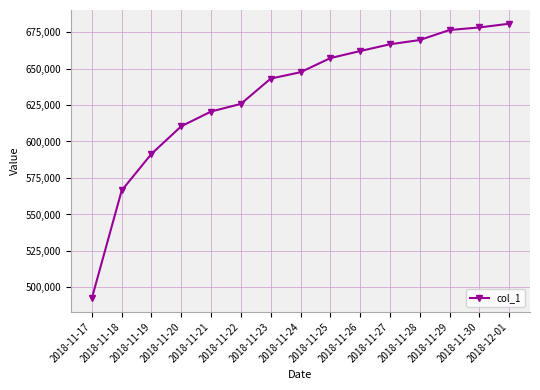

The value at 2018-11-27 is 666614. True or false?

True